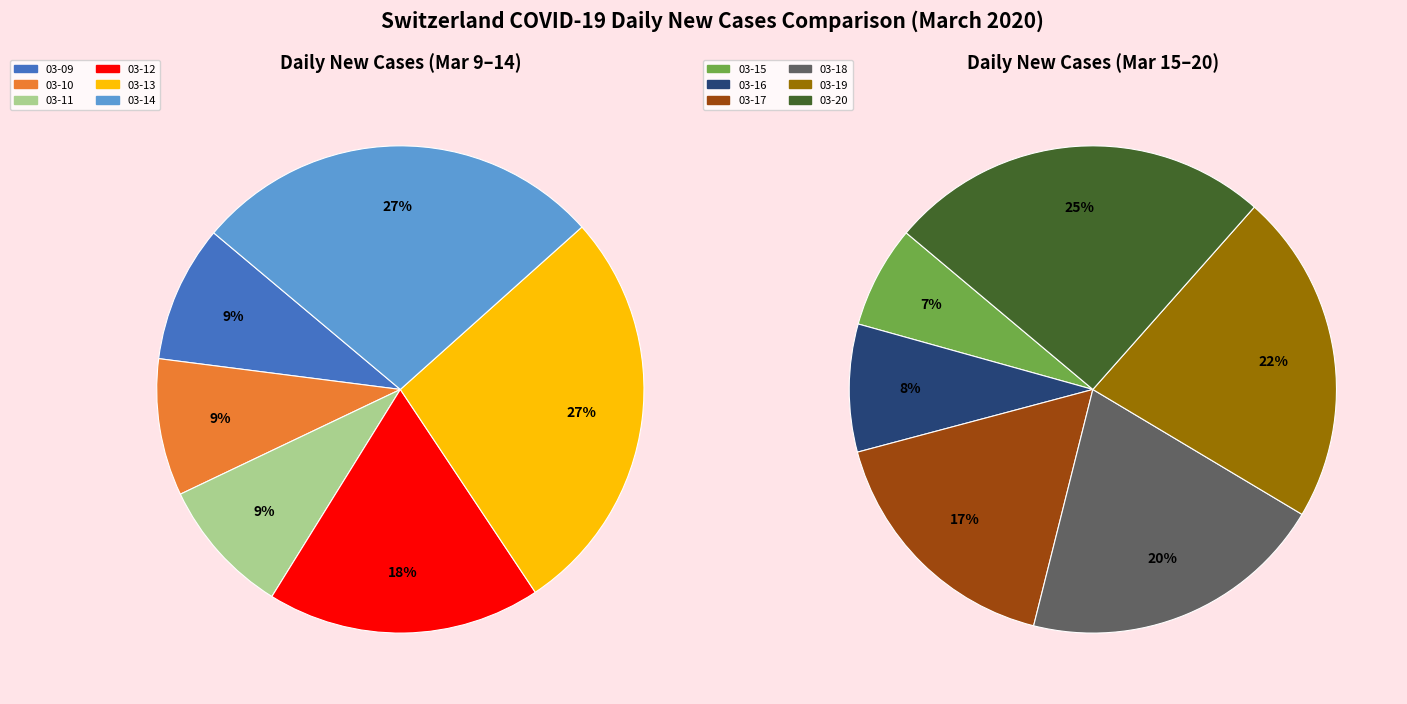

Which category has the biggest portion of the pie?

2020-03-20